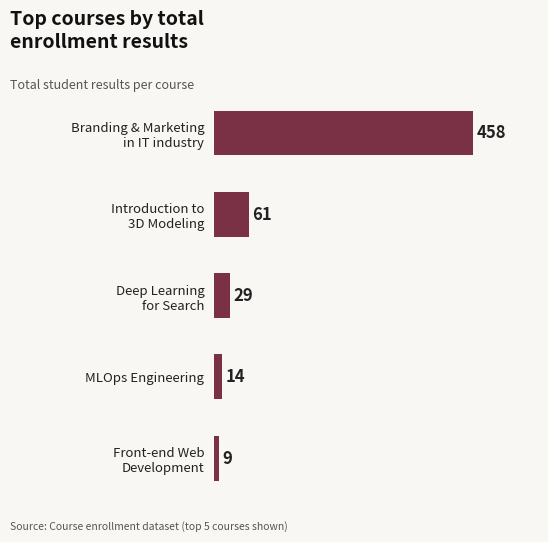

Rank the categories by value from lowest to highest.

Front-end Web
Development, MLOps Engineering, Deep Learning
for Search, Introduction to
3D Modeling, Branding & Marketing
in IT industry